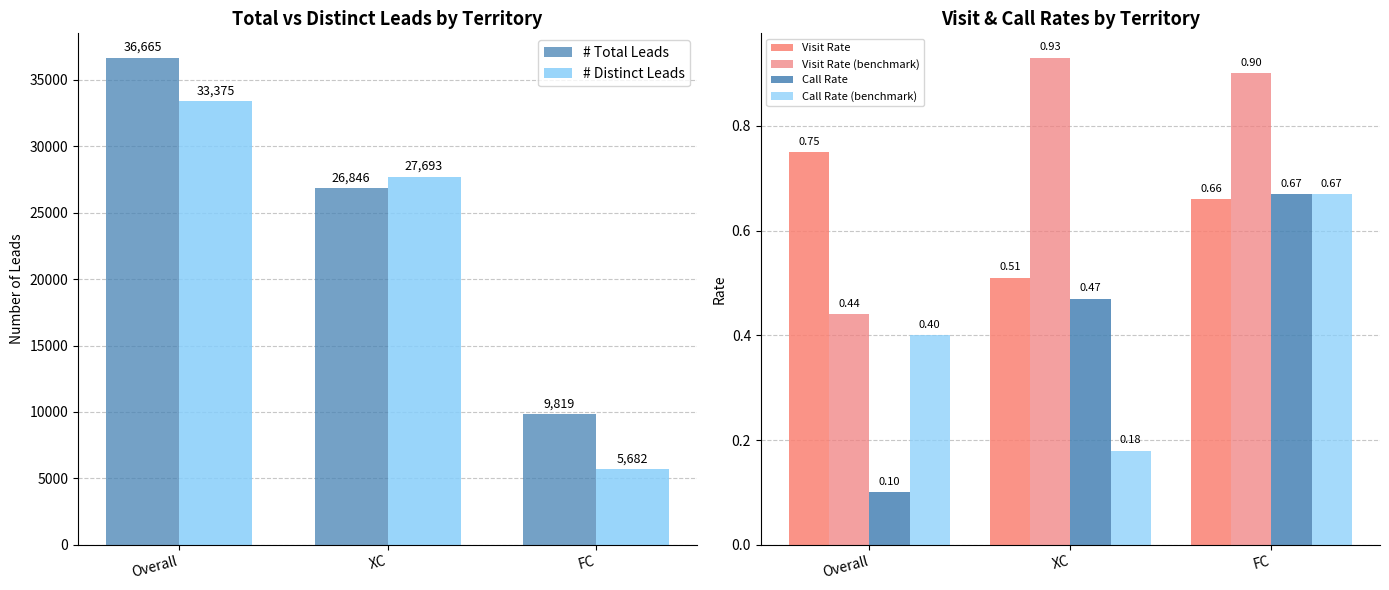

The Visit Rate series shows 0.8 at Overall. True or false?

True